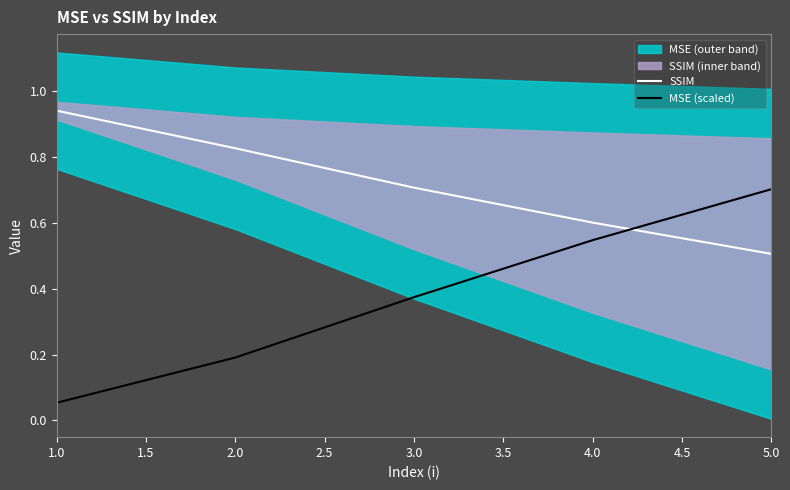

Which series has the largest range (max minus min)?

MSE (scaled)